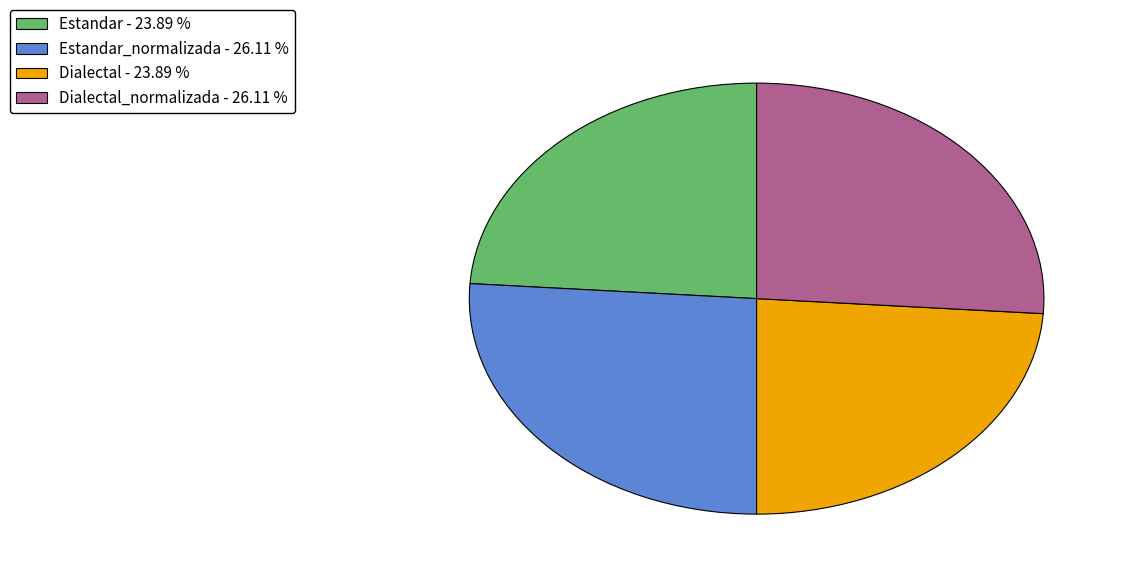

Does any single category account for the majority?

No